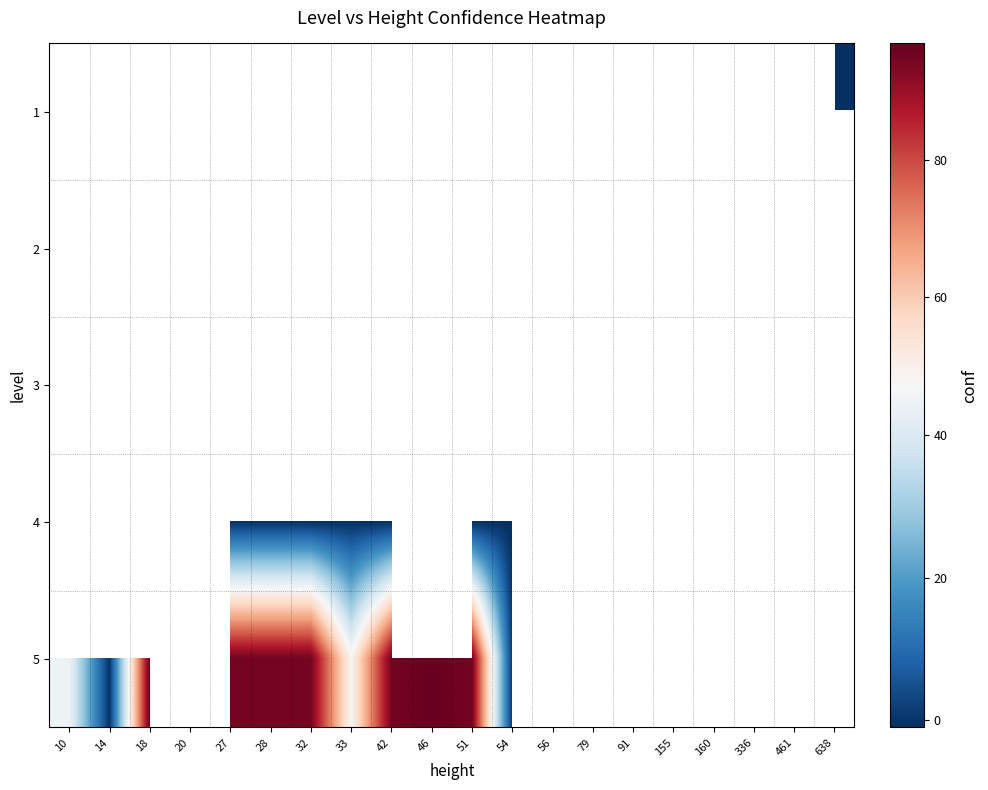

What is the minimum value shown in the chart?

-1.0